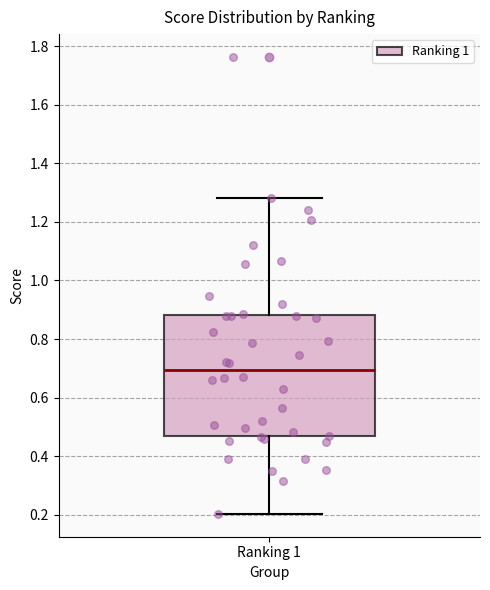

Transcribe this box plot: give where the median line is, the range the box spans, and where the two whiskers end, as read against the y-axis. The values are not printed on the chart, so give them approximately, as read against the axis.

median 0.70, box 0.46 to 0.88, whiskers 0.20 to 1.28